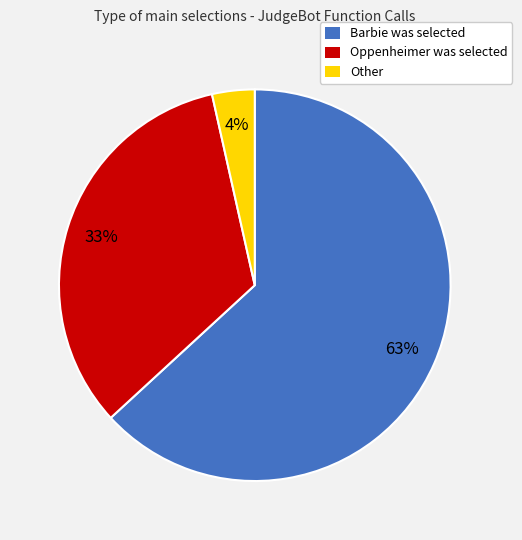

Which category accounts for the majority?

Barbie was selected